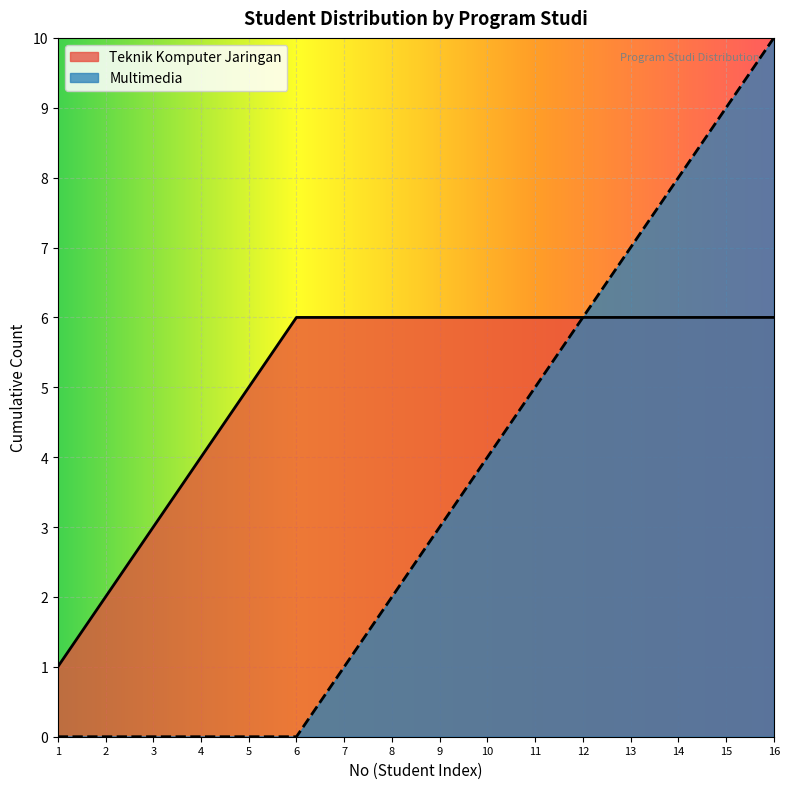

What is the approximate value of Multimedia at 7?

1